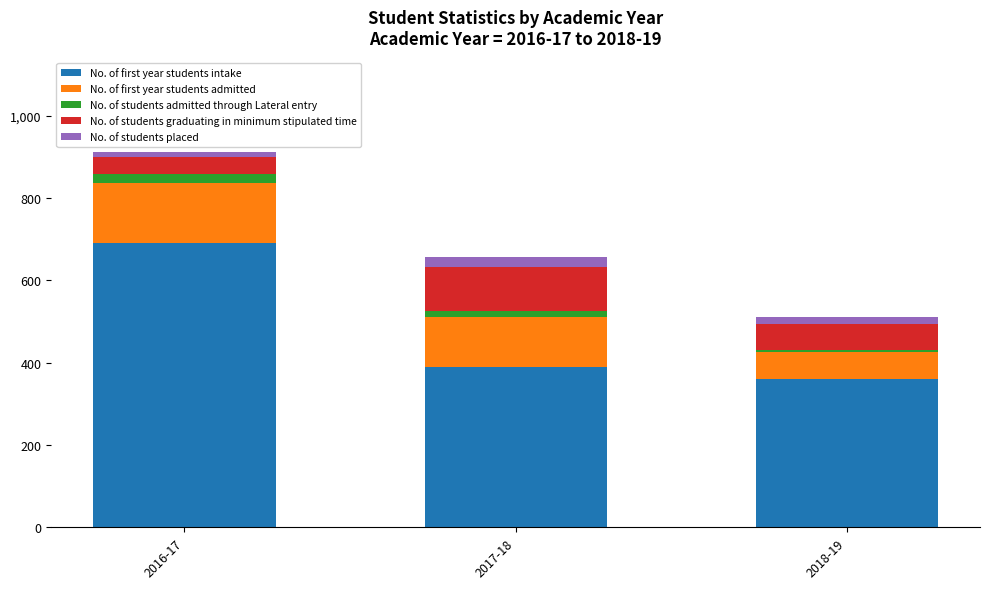

What is the sum of all No. of first year students intake values?

1440